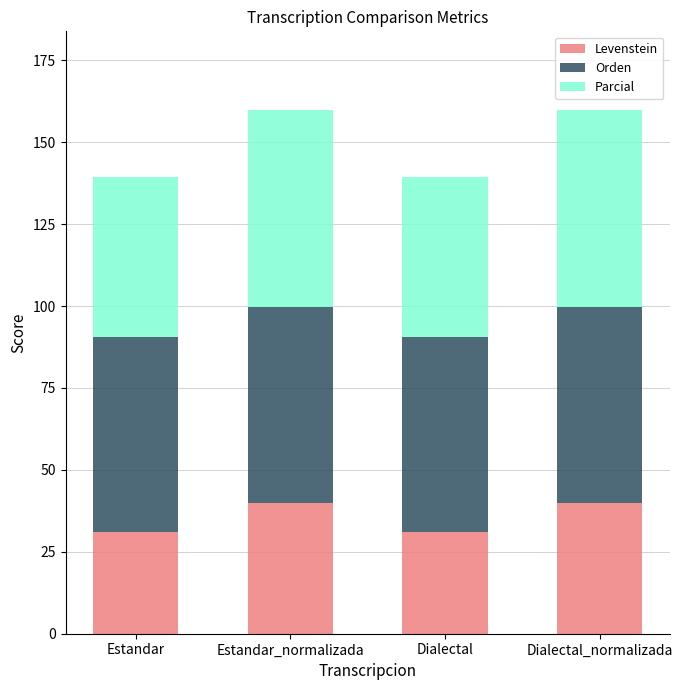

What is the sum of all Levenstein values?

142.1